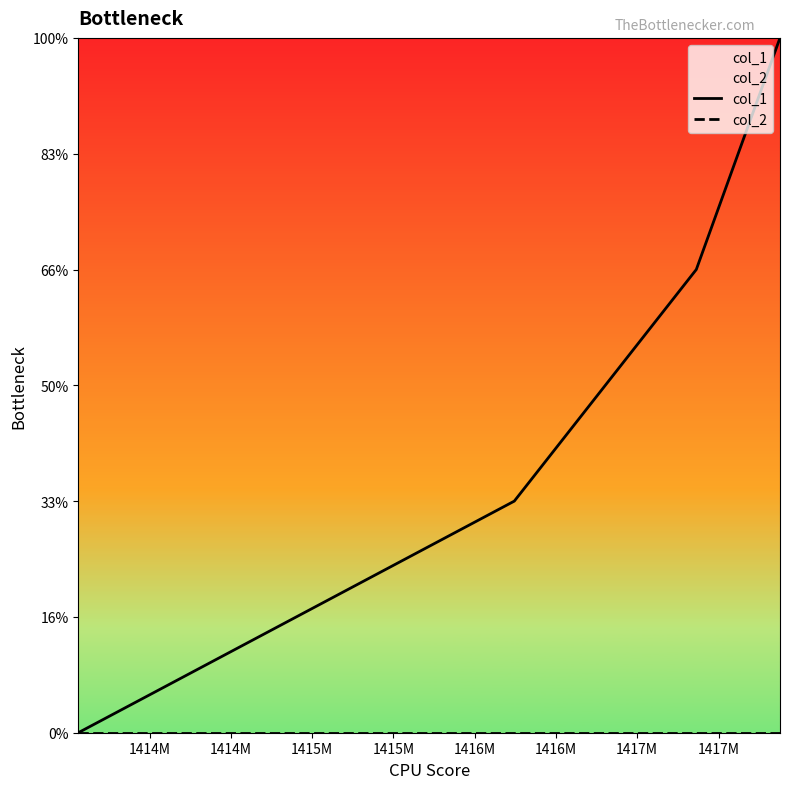

List the series in order of their peak value, highest first.

col_1, col_2